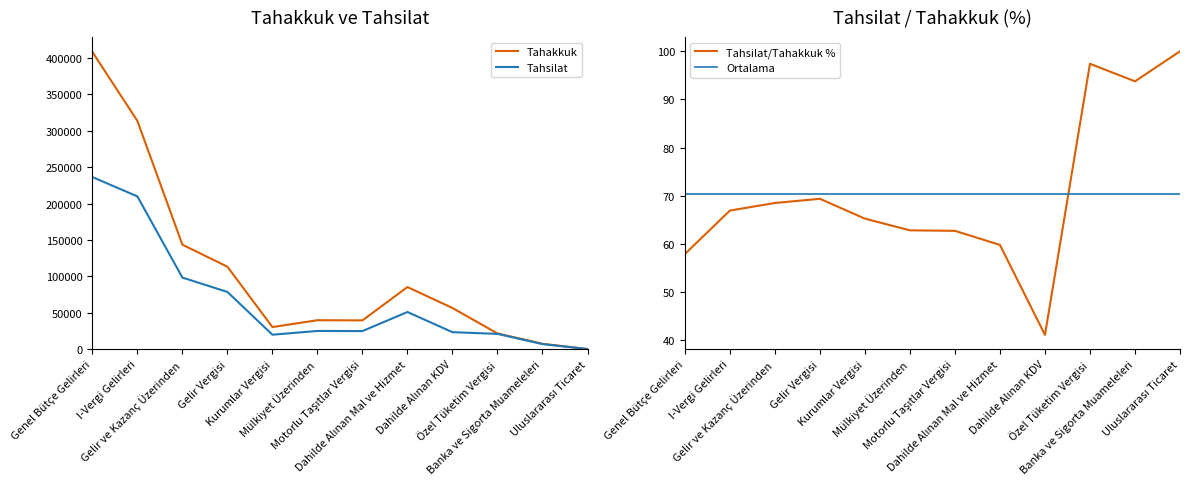

At which category does Tahakkuk reach its first local valley?

Kurumlar Vergisi